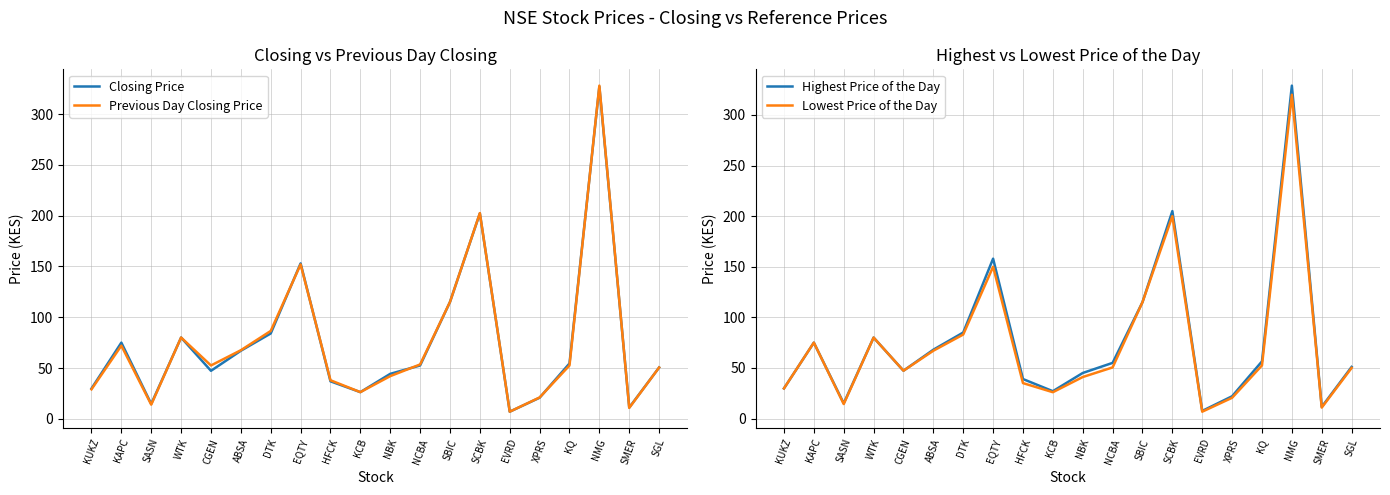

True or false: Highest Price of the Day has a value of 39.4 at KAPC.

False